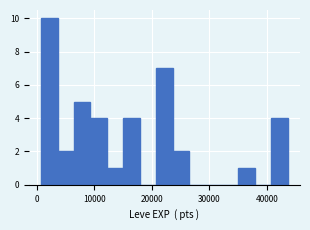

Read against the x-axis, roughly where is the centre of the tallest bar?

2000